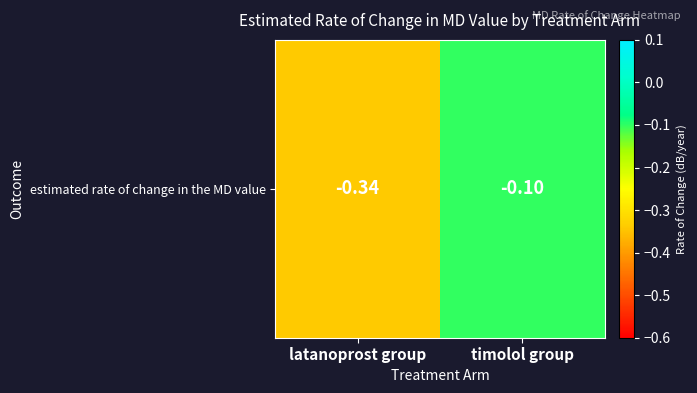

The chart shows a value of -0.1 at timolol group. True or false?

True